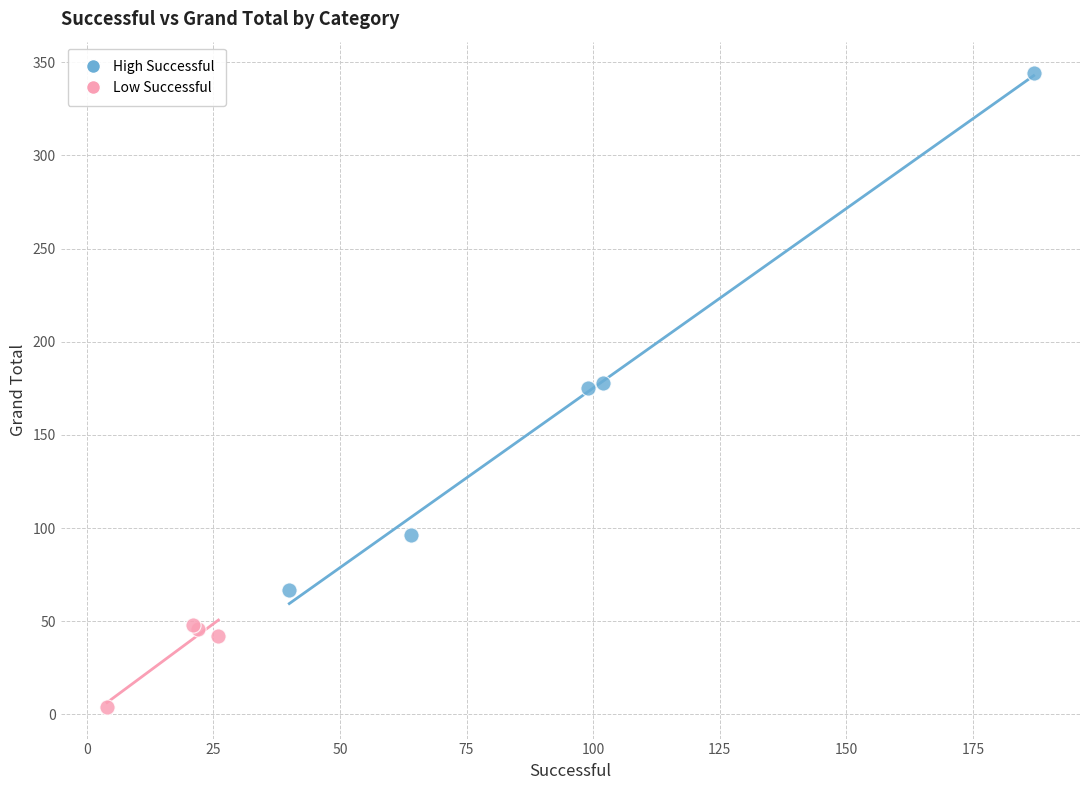

Which series has the largest Y range (max minus min)?

High Successful